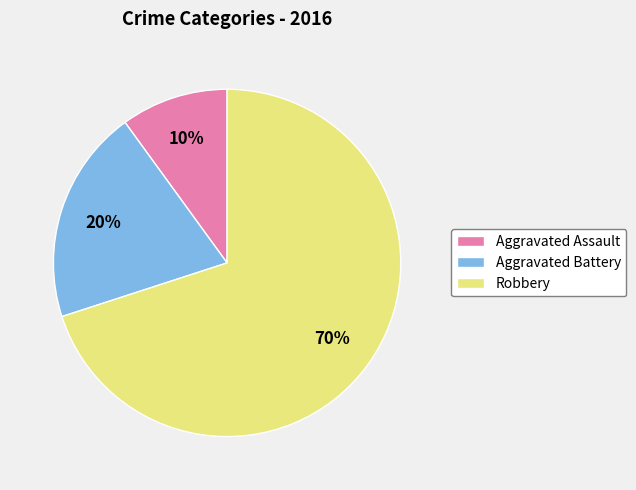

Which slice is the largest?

Robbery